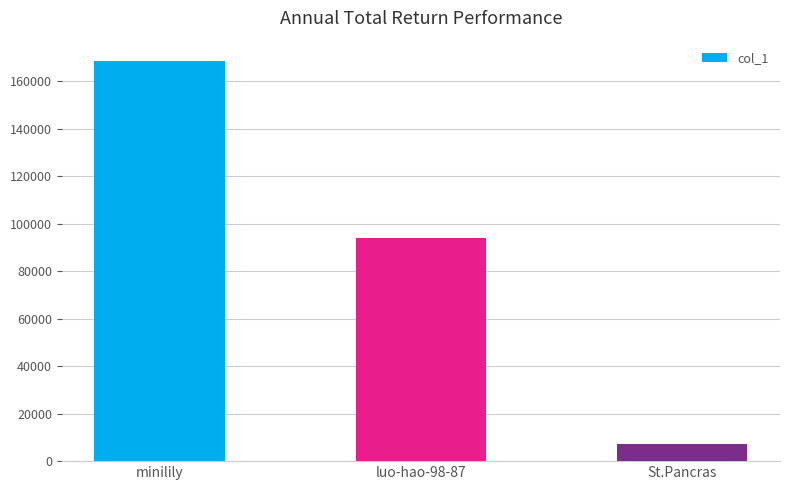

Rank the categories by value from highest to lowest.

minilily, luo-hao-98-87, St.Pancras